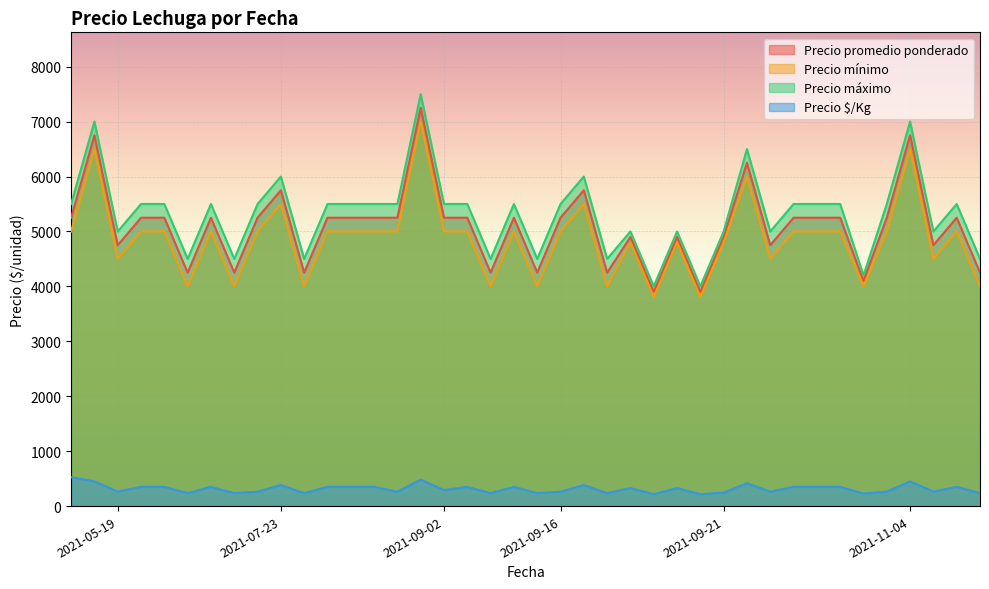

How many values in the Precio $/Kg series exceed 327?

19